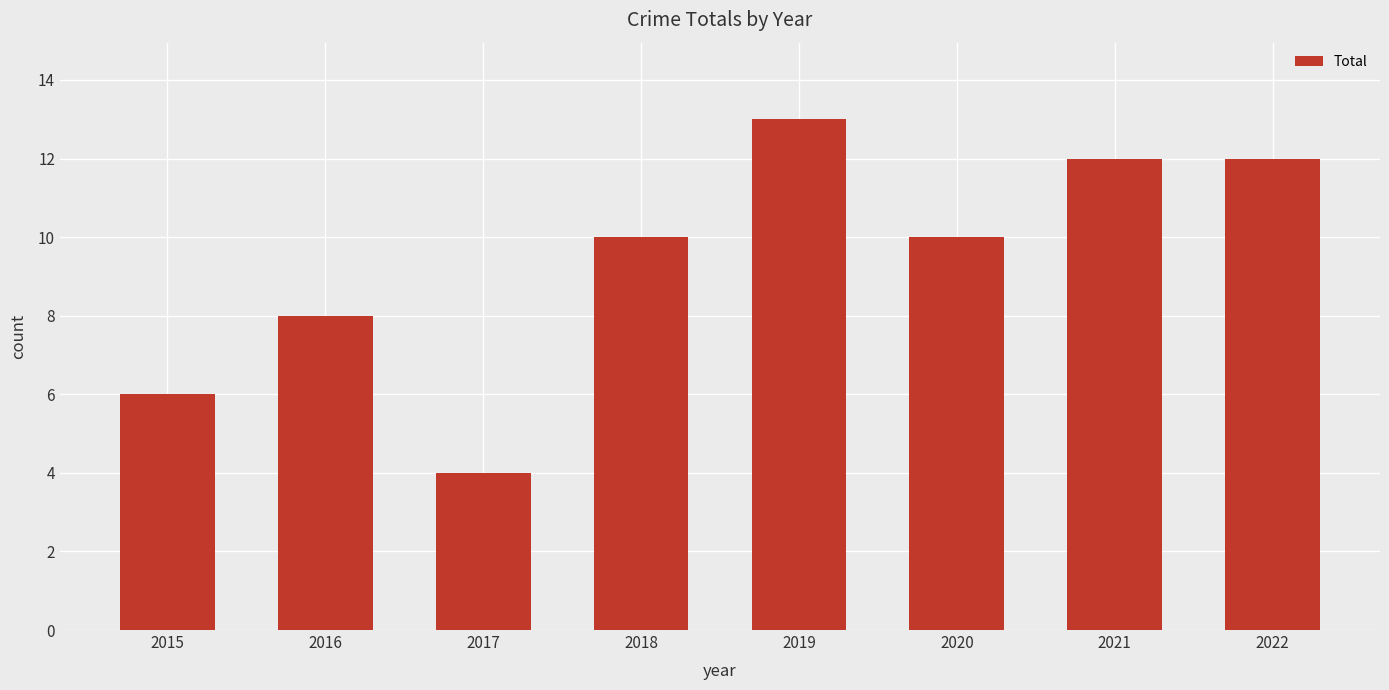

What is the value of the 4th bar from the left?

10